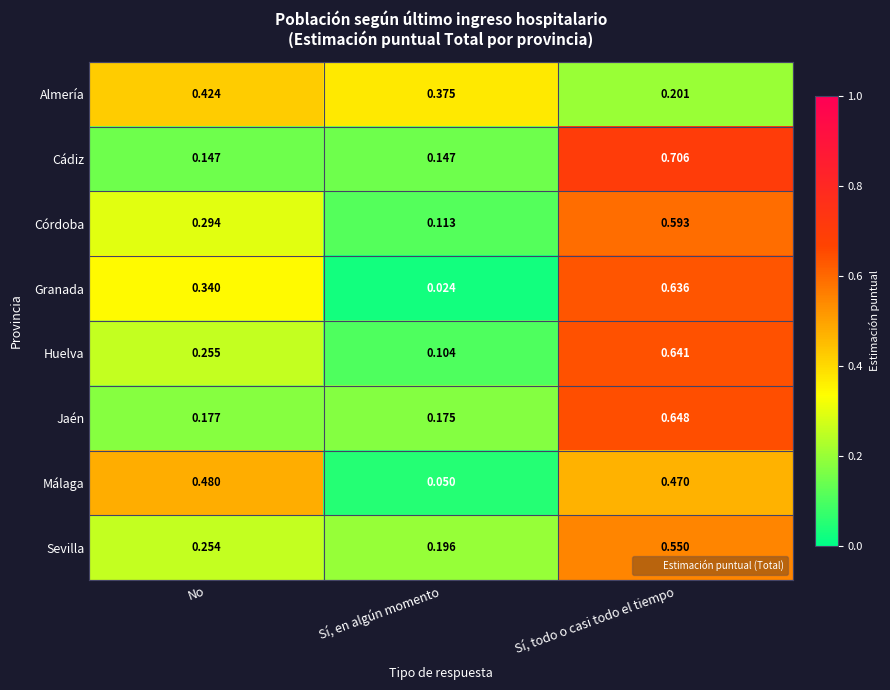

At which label does Granada reach its minimum?

Sí, en algún momento